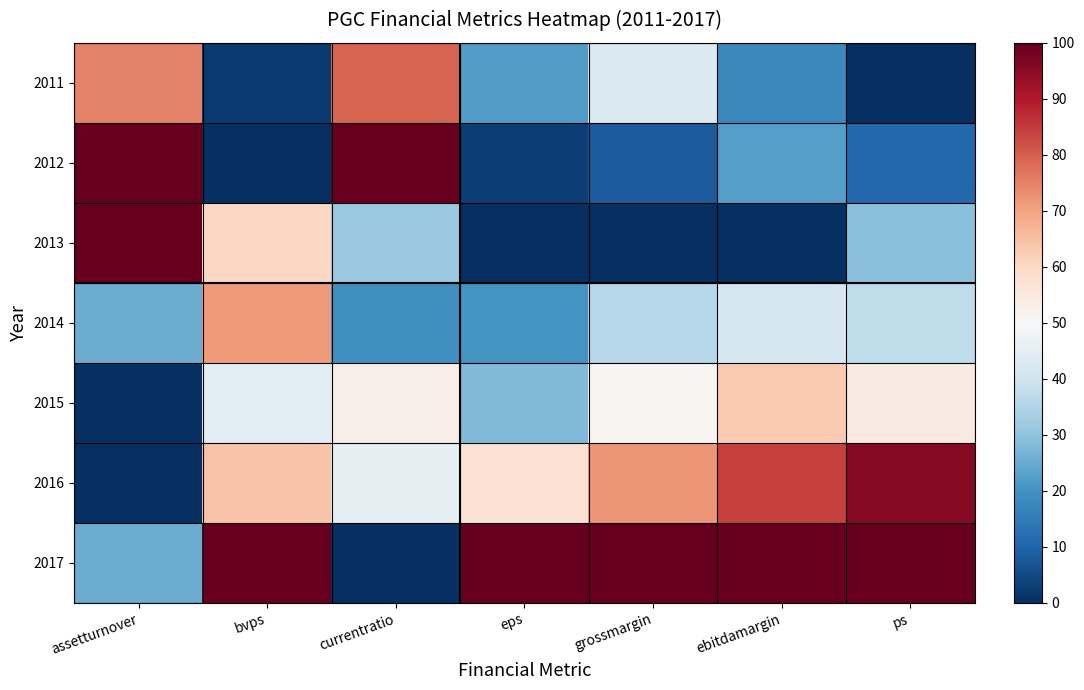

Count the number of data series in this chart.

7